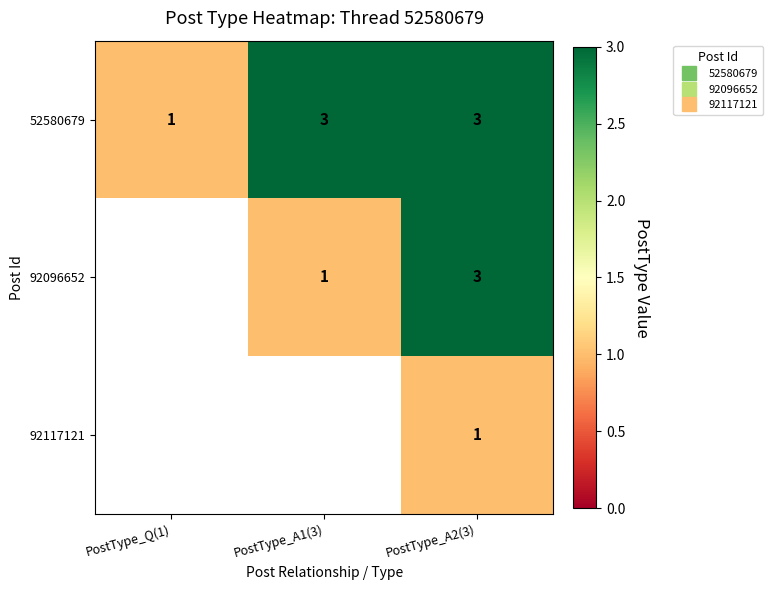

Between PostType_Q(1) and PostType_A1(3), which series saw the biggest shift?

52580679